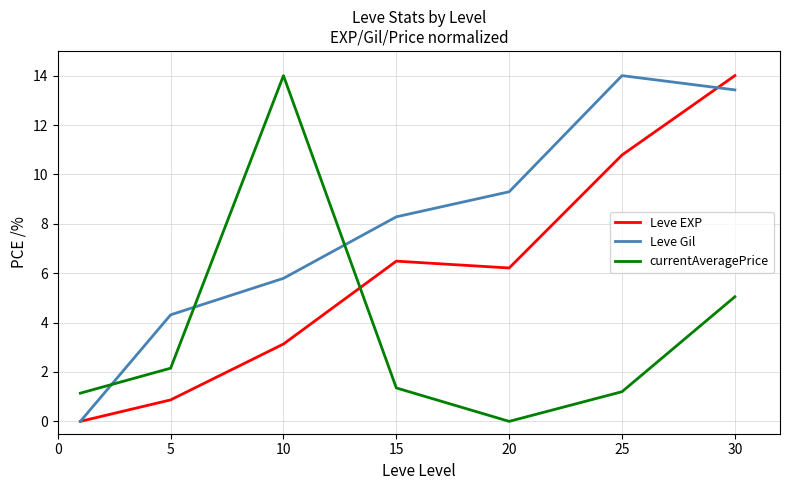

Does the chart have visible grid lines?

Yes